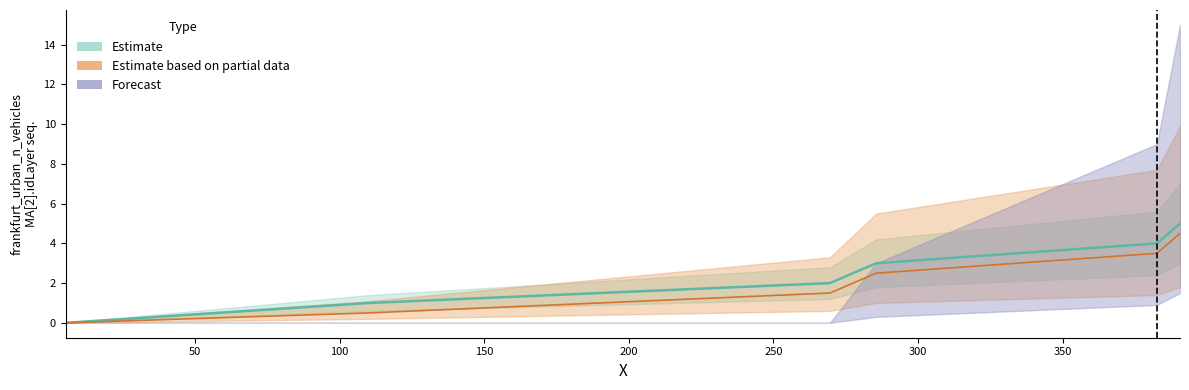

At how many categories does at least one series exceed 4?

1